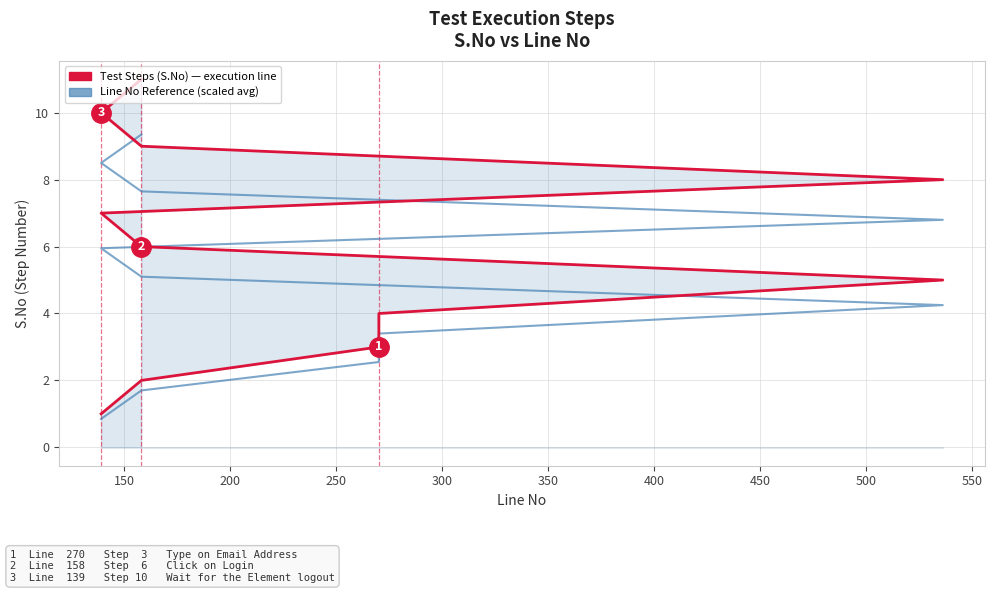

What is the total value across all series at 400?

12.9